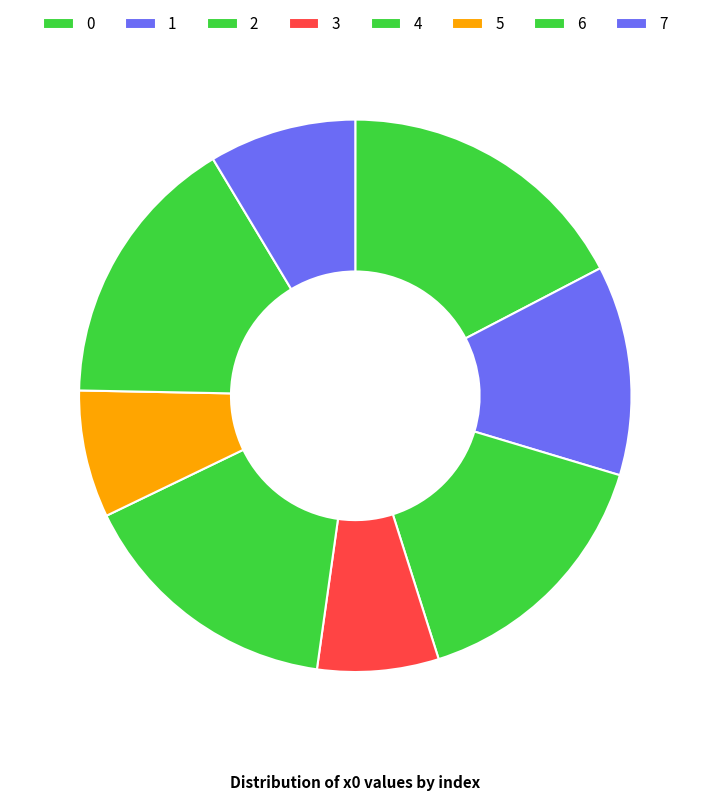

Count the number of slices in the pie.

8